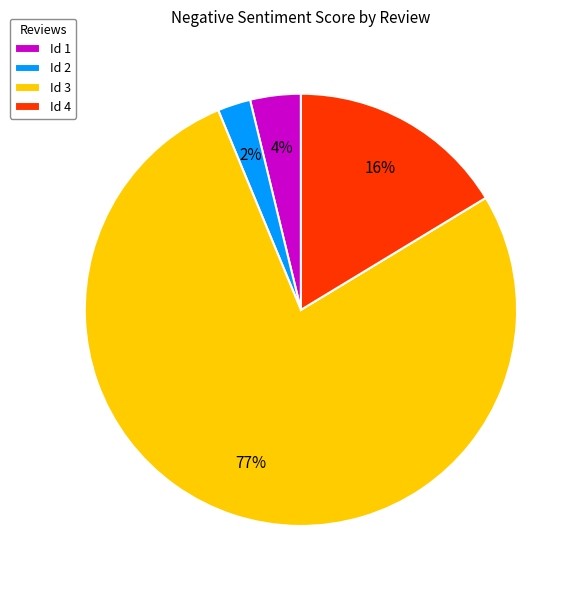

To the nearest percent, what is the average slice percentage?

25%